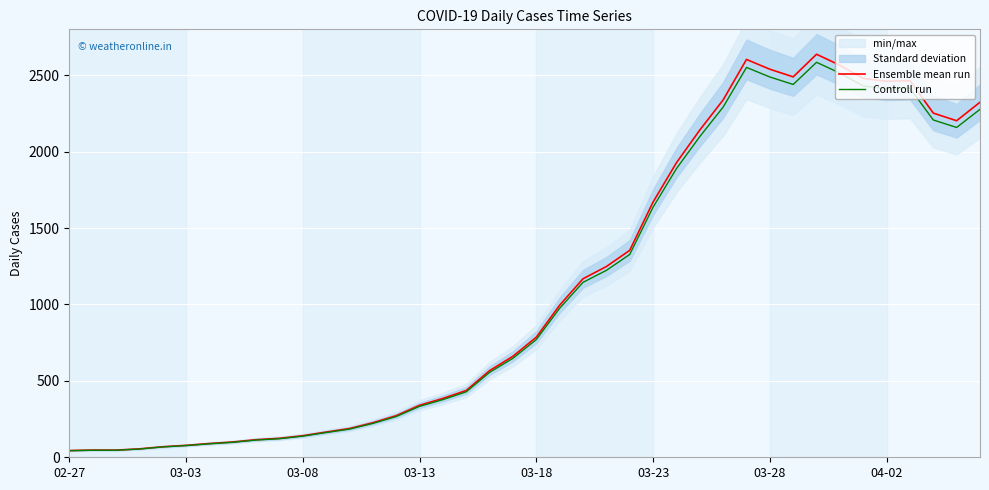

Between 35 and 17, which is larger?

35